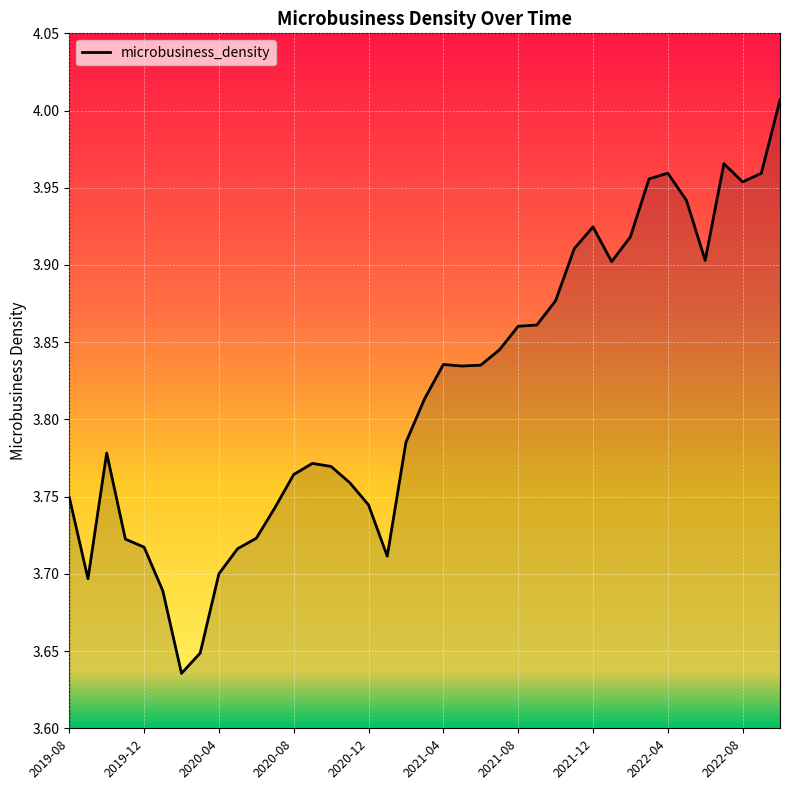

What is the difference between the maximum and minimum values?

0.4